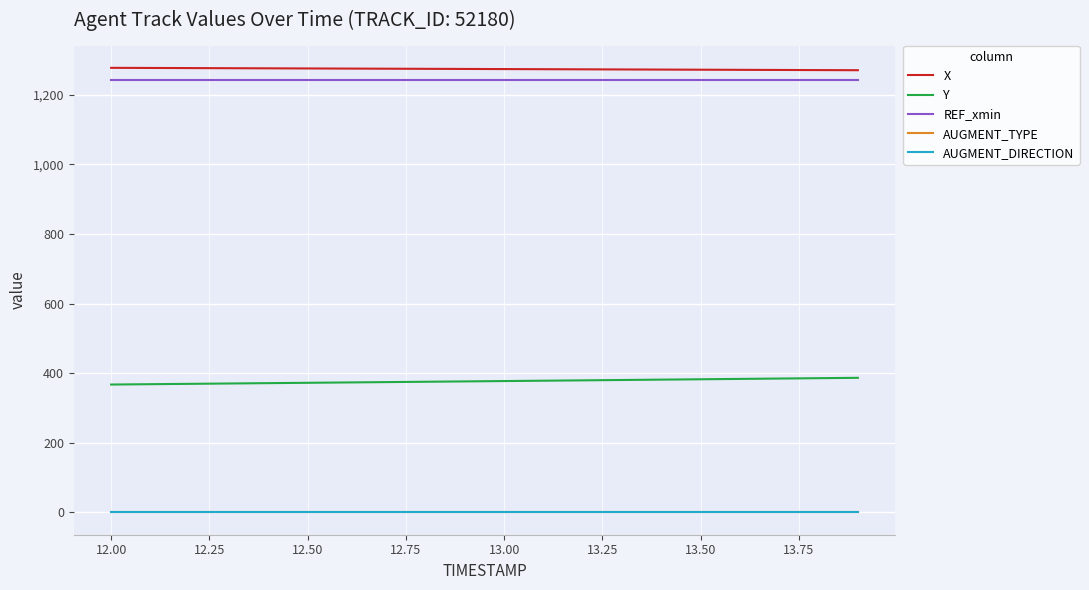

True or false: AUGMENT_TYPE and Y intersect in this chart.

False